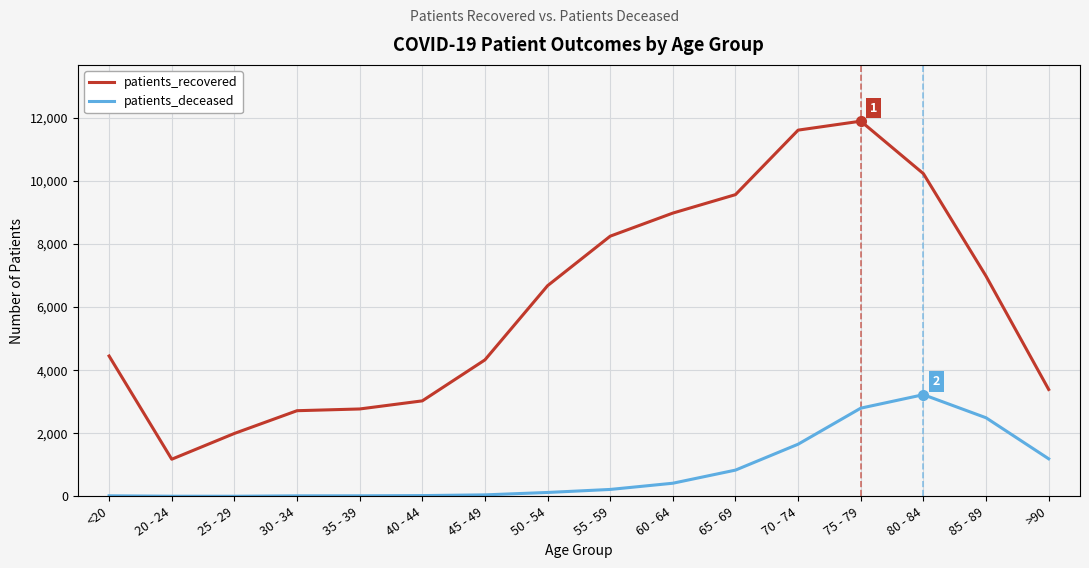

Which series has the largest range (max minus min)?

patients_recovered